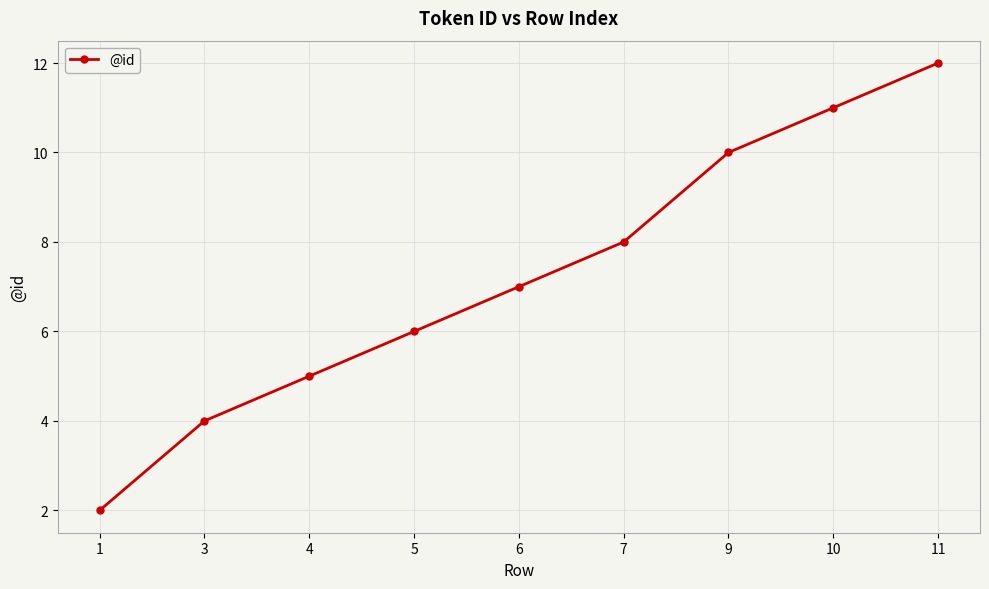

Reading left to right, extract all data points from this chart.

1=2	3=4	4=5	5=6	6=7	7=8	9=10	10=11	11=12